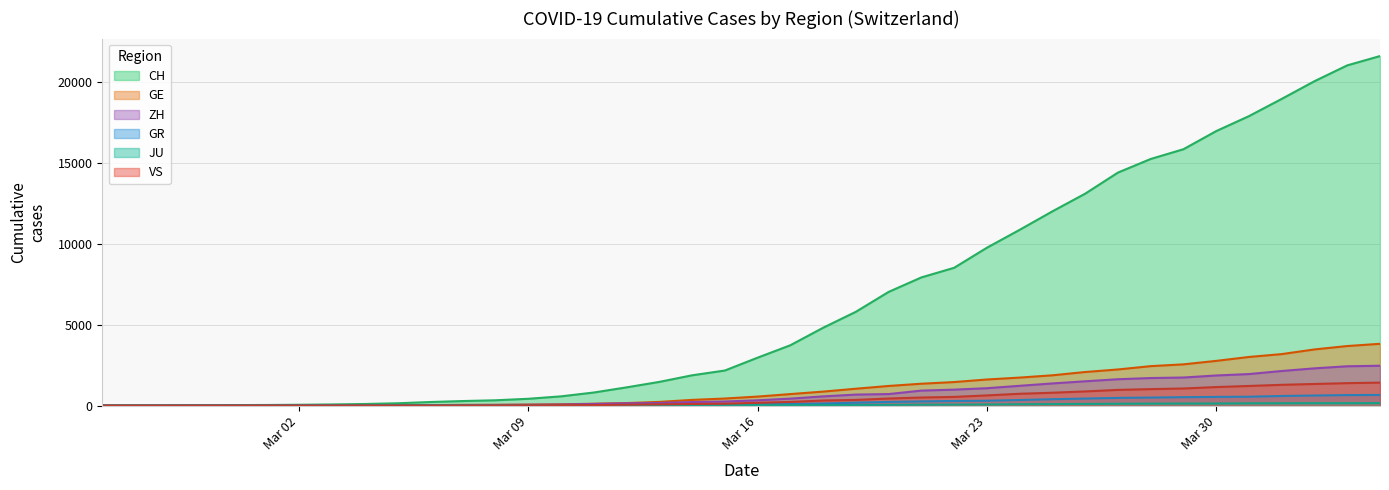

Which series has the largest total across all categories?

CH